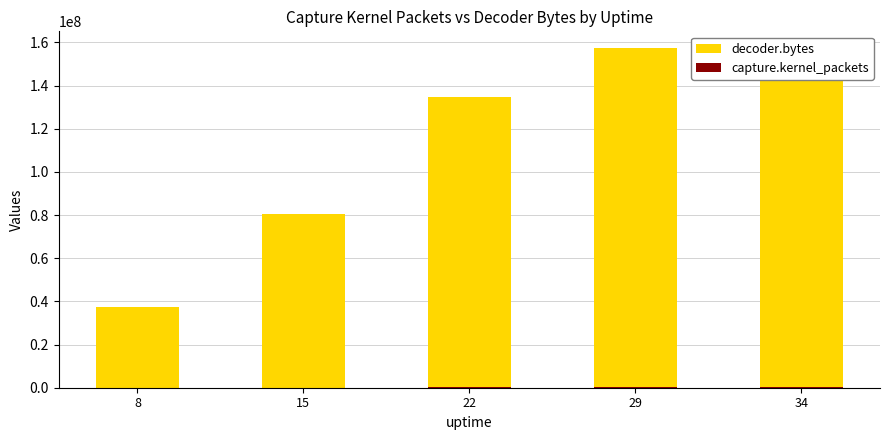

Between 22 and 29, which series saw the biggest shift?

decoder.bytes